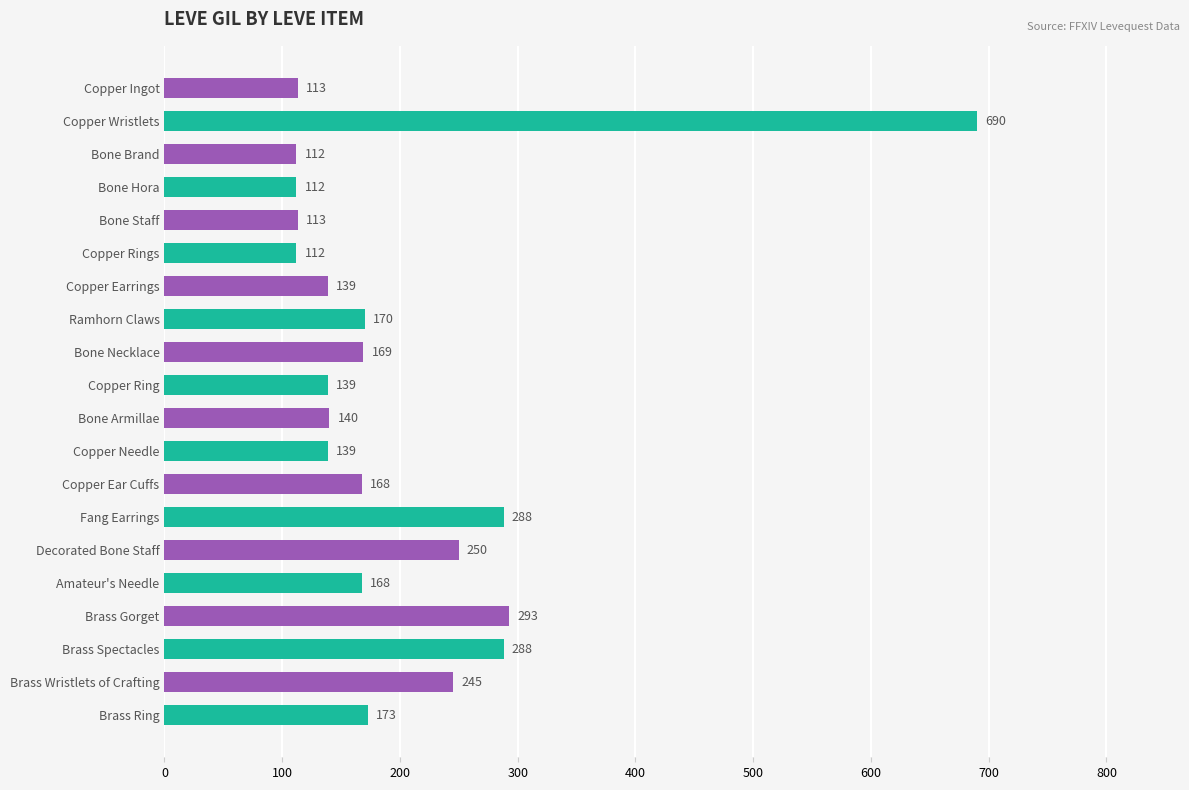

How many distinct data groups are displayed?

1